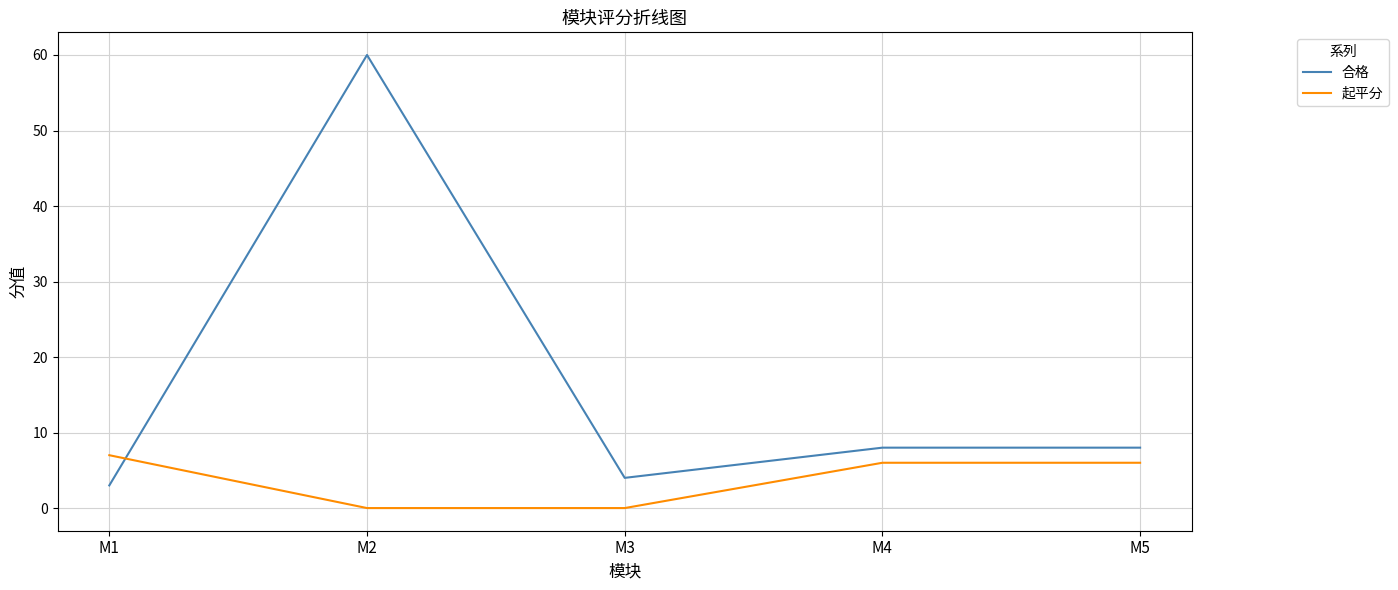

Rank the series by their maximum value, from lowest to highest.

起平分, 合格